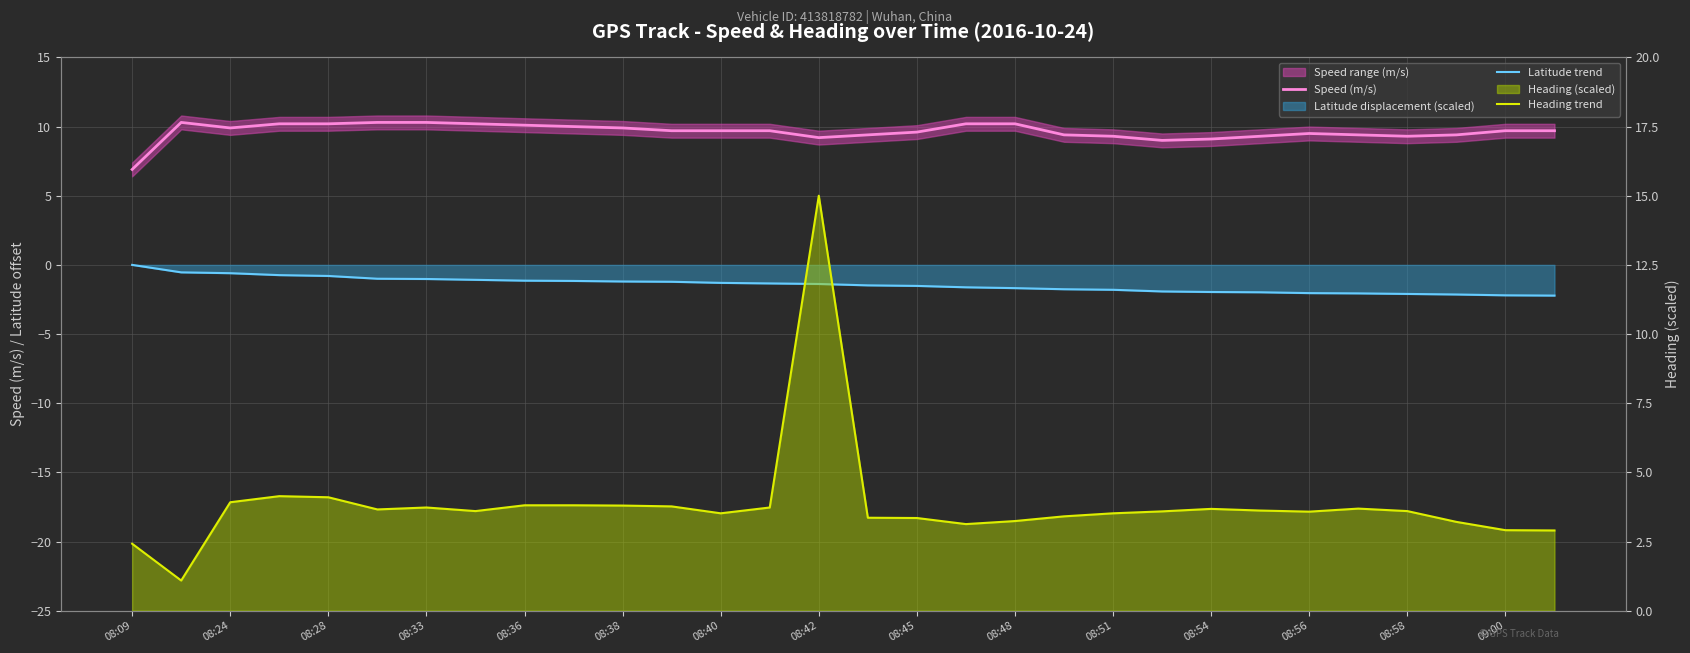

How many lines are shown in the chart?

3